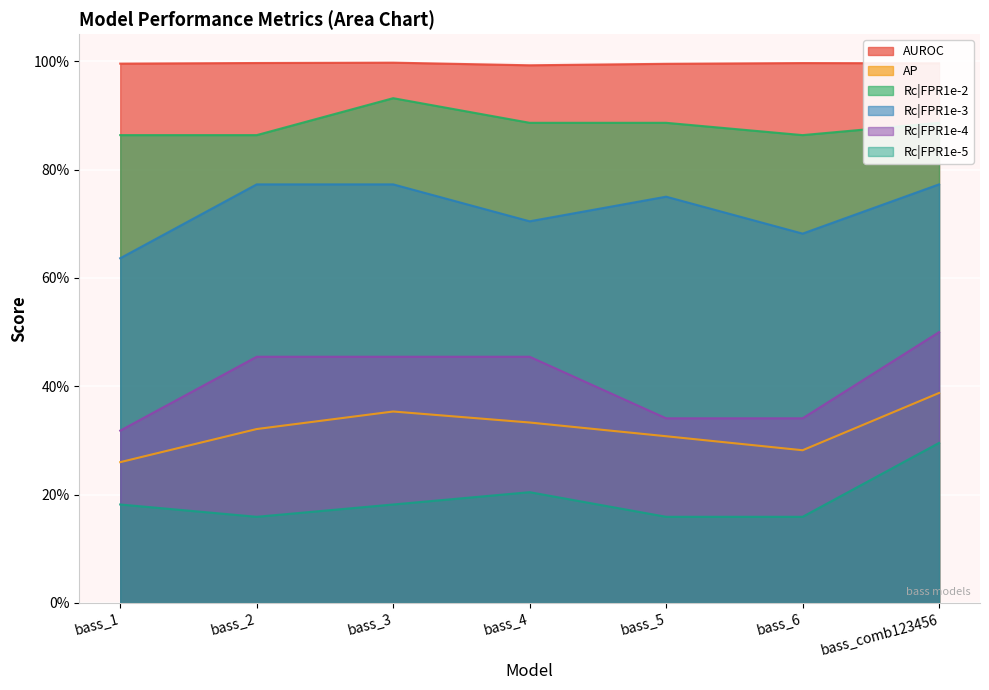

Reading left to right, list all the values displayed in this chart.

AUROC: bass_1=1.0	bass_2=1.0	bass_3=1.0	bass_4=1.0	bass_5=1.0	bass_6=1.0	bass_comb123456=1.0
AP: bass_1=0.3	bass_2=0.3	bass_3=0.4	bass_4=0.3	bass_5=0.3	bass_6=0.3	bass_comb123456=0.4
Rc|FPR1e-2: bass_1=0.9	bass_2=0.9	bass_3=0.9	bass_4=0.9	bass_5=0.9	bass_6=0.9	bass_comb123456=0.9
Rc|FPR1e-3: bass_1=0.6	bass_2=0.8	bass_3=0.8	bass_4=0.7	bass_5=0.8	bass_6=0.7	bass_comb123456=0.8
Rc|FPR1e-4: bass_1=0.3	bass_2=0.5	bass_3=0.5	bass_4=0.5	bass_5=0.3	bass_6=0.3	bass_comb123456=0.5
Rc|FPR1e-5: bass_1=0.2	bass_2=0.2	bass_3=0.2	bass_4=0.2	bass_5=0.2	bass_6=0.2	bass_comb123456=0.3